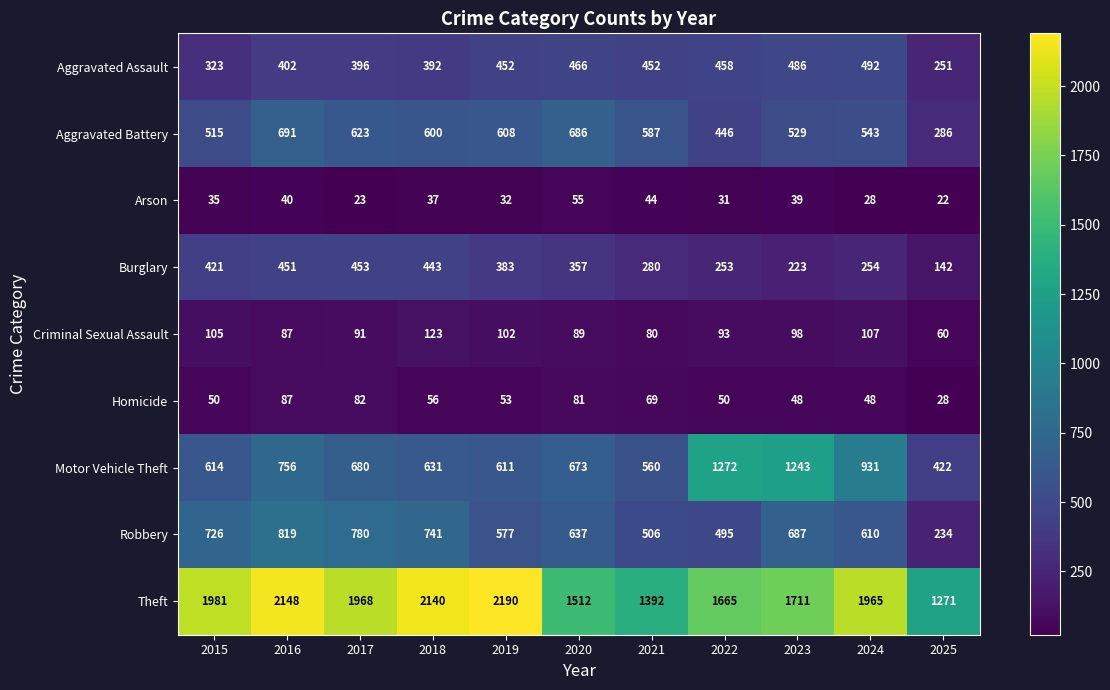

Where does the Burglary series first go above 357?

2015